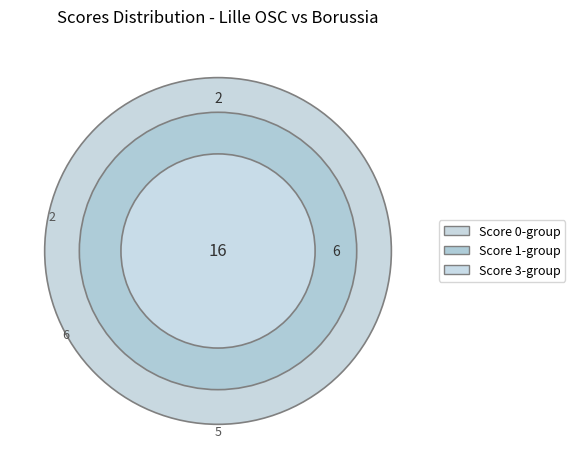

Between 6 and 4, which is larger?

6